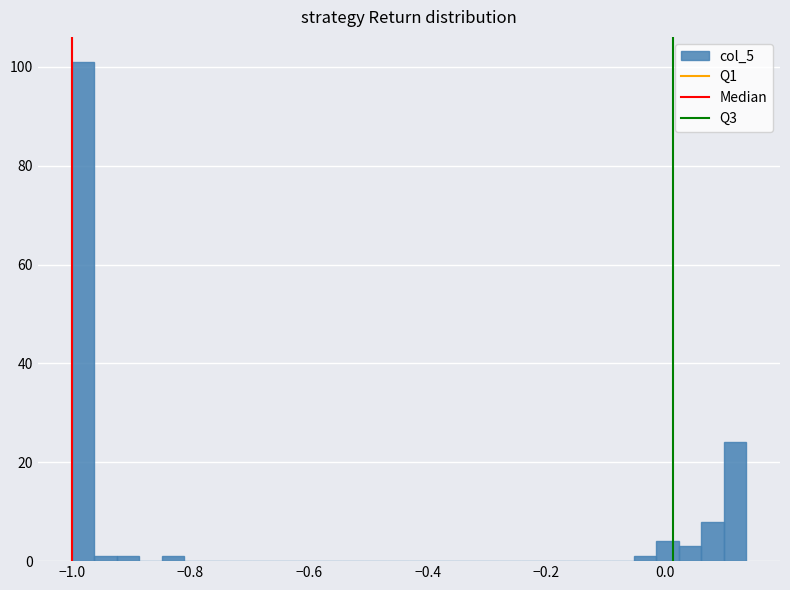

Around what value on the x-axis is the tallest bar? Give the approximate position of its centre, as read against the axis.

-0.98